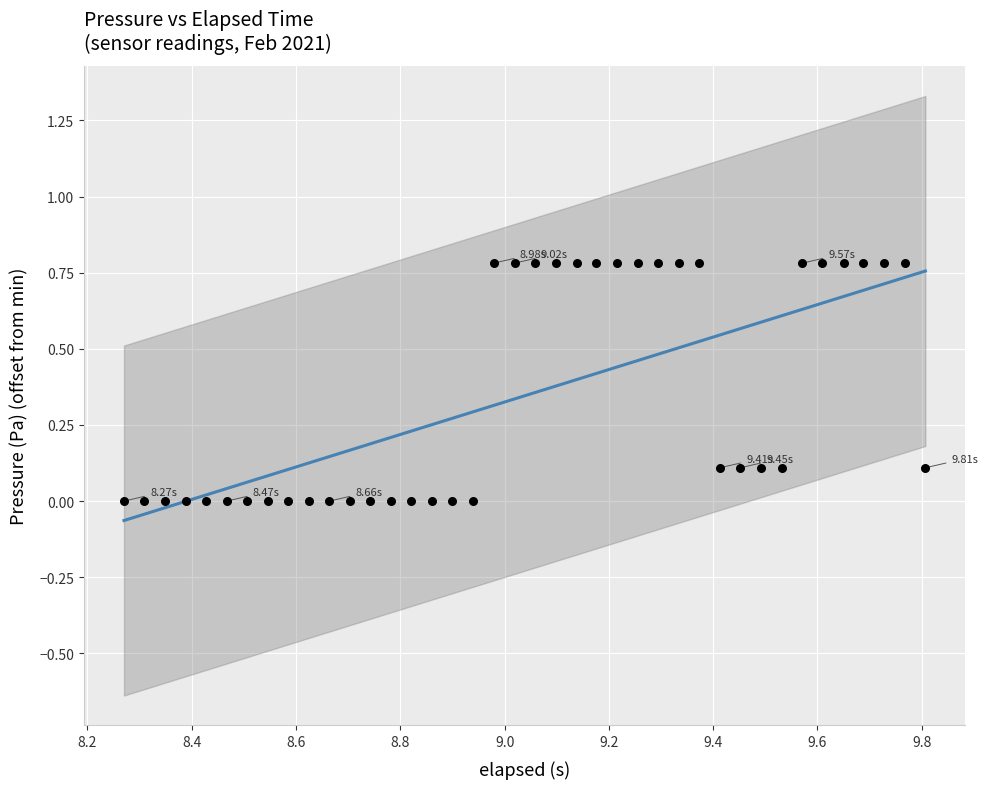

What is the range of Y values (max minus min)?

0.8